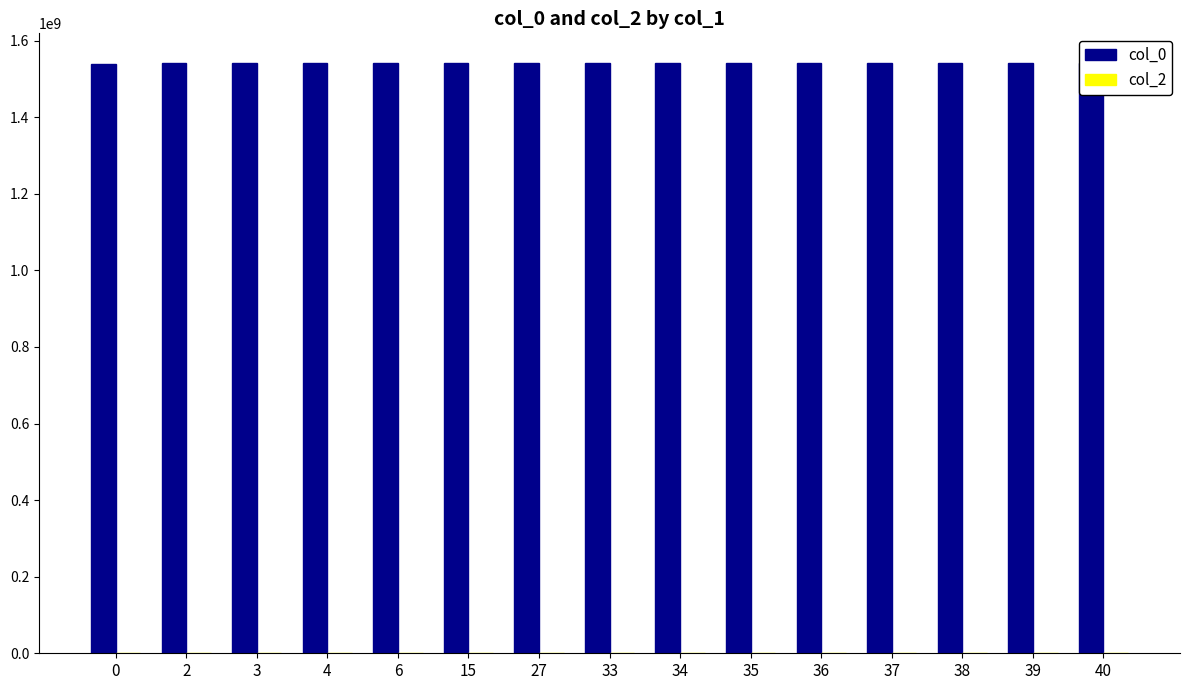

Reading left to right, what are all the values shown in this chart?

col_0: 0=1539447268	2=1541596027	3=1541599676	4=1541617638	6=1541707686	15=1541711465	27=1541715154	33=1541718517	34=1541722021	35=1541725631	36=1541729278	37=1541772467	38=1541783229	39=1541801244	40=1542042457
col_2: 0=0	2=0	3=0	4=0	6=0	15=0	27=0	33=0	34=0	35=0	36=0	37=0	38=0	39=0	40=0